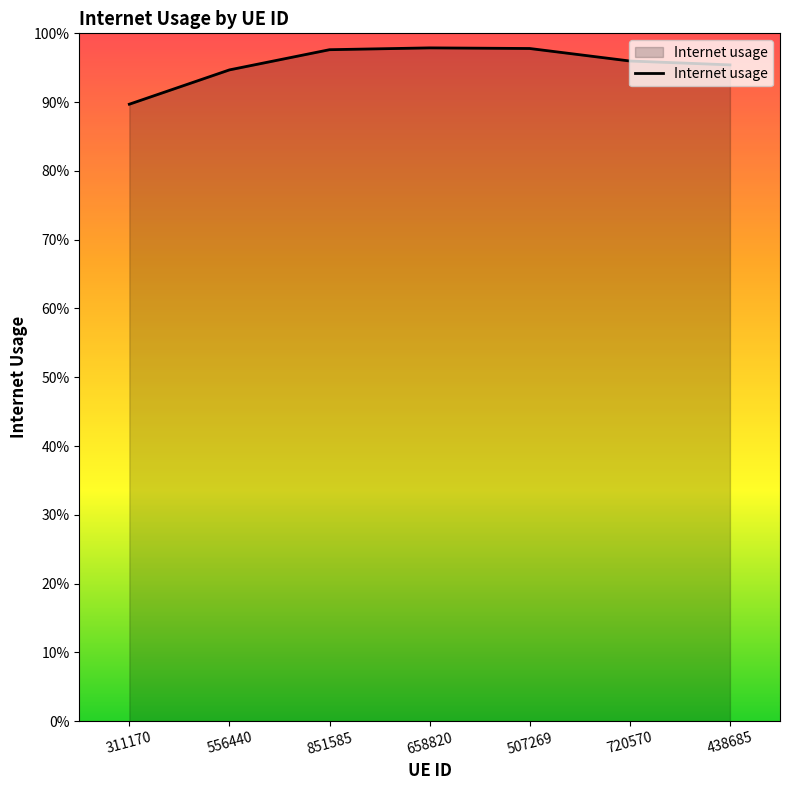

Does the chart display data point markers on the line(s)?

No